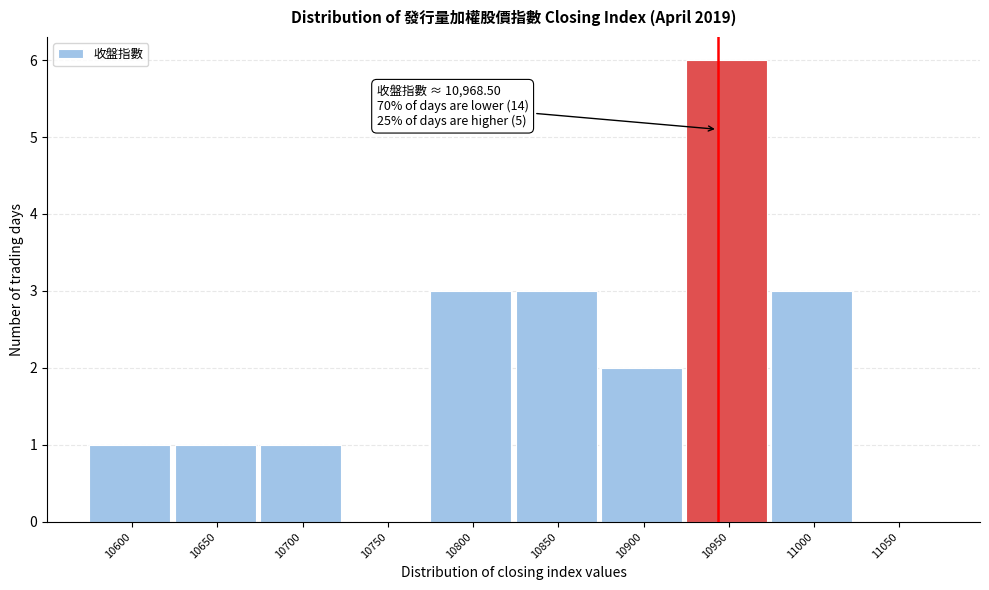

Reading left to right, transcribe all the data shown in this chart.

10600=1	10650=1	10700=1	10750=0	10800=3	10850=3	10900=2	10950=6	11000=3	11050=0